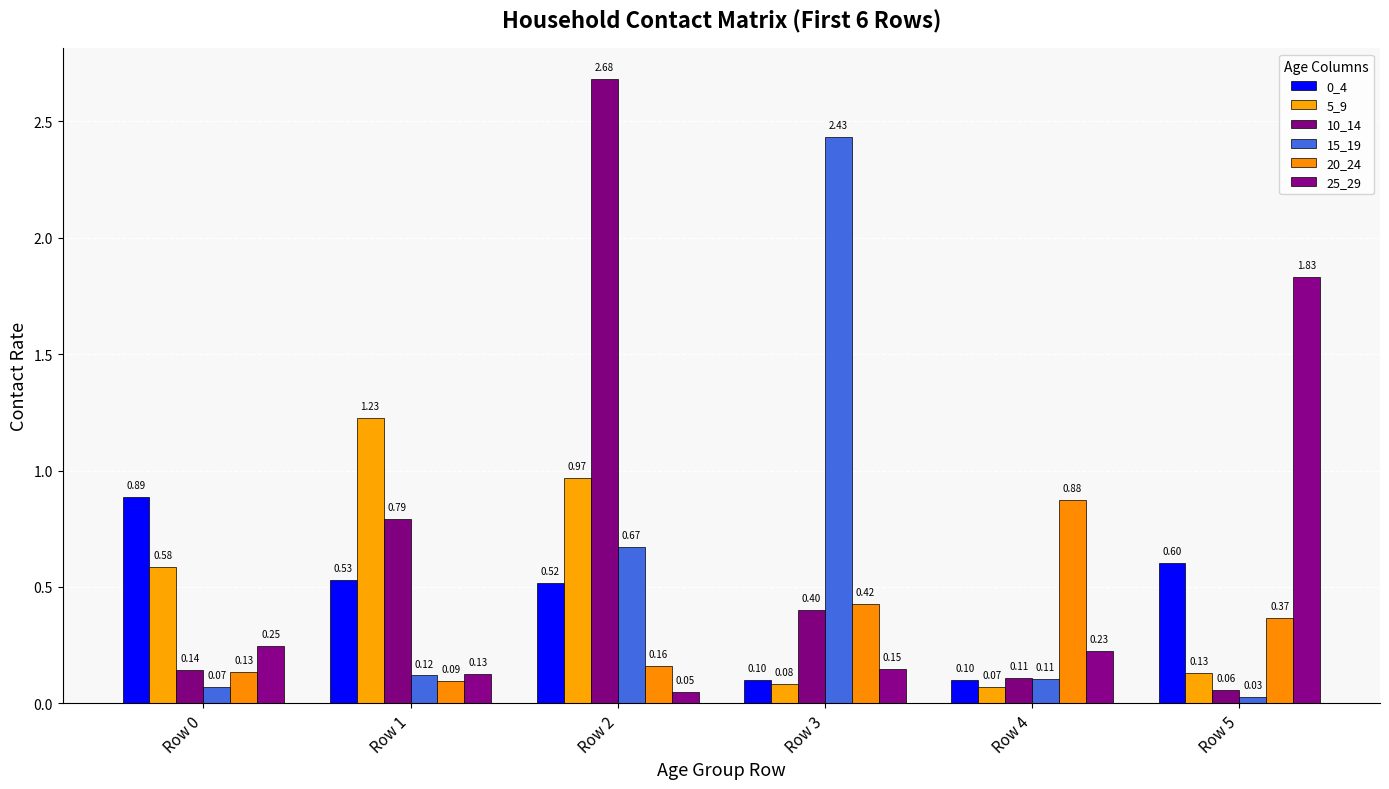

Does the chart contain stacked bars?

No